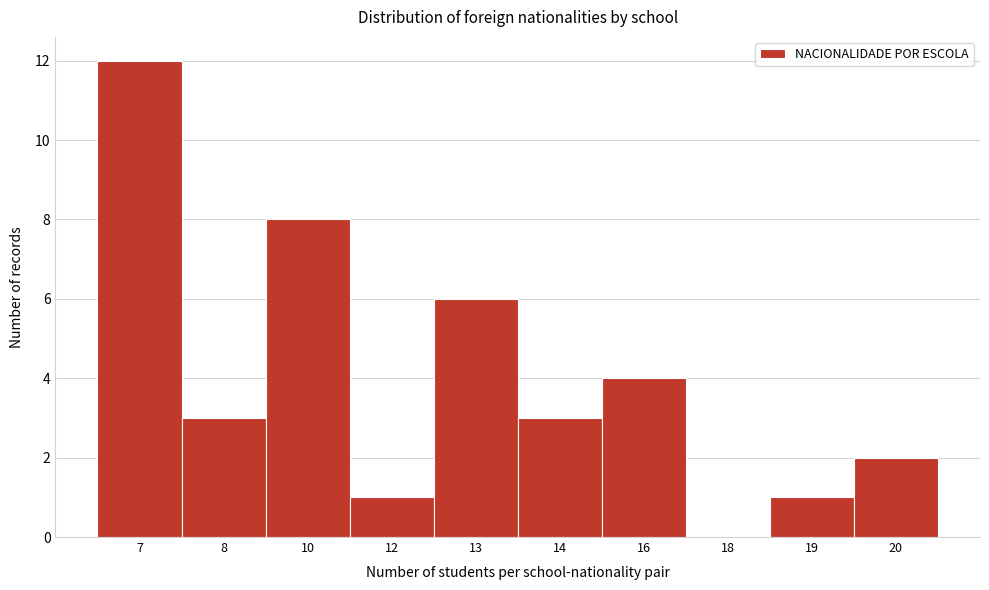

Reading left to right, extract all data points from this chart.

7=12	8=3	10=8	12=1	13=6	14=3	16=4	18=0	19=1	20=2